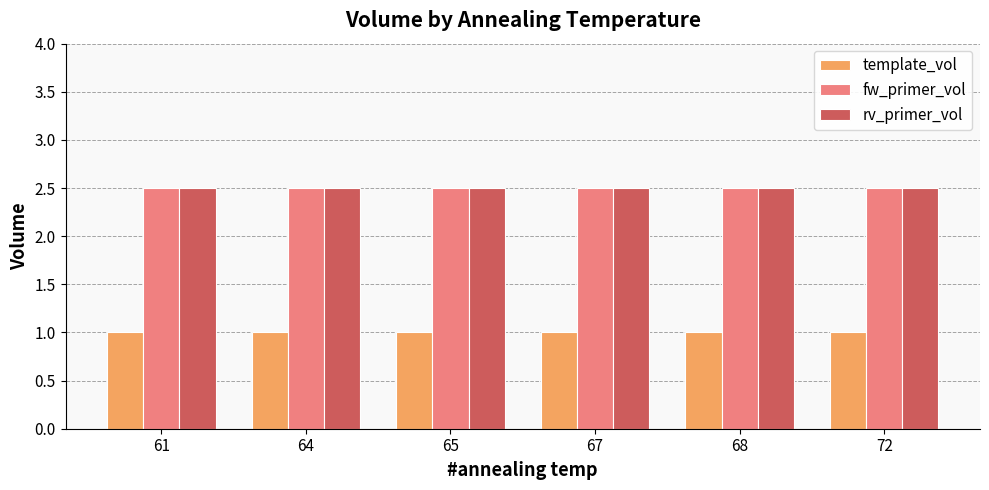

Reading left to right, extract all data points from this chart.

template_vol: 61=1.0	64=1.0	65=1.0	67=1.0	68=1.0	72=1.0
fw_primer_vol: 61=2.5	64=2.5	65=2.5	67=2.5	68=2.5	72=2.5
rv_primer_vol: 61=2.5	64=2.5	65=2.5	67=2.5	68=2.5	72=2.5